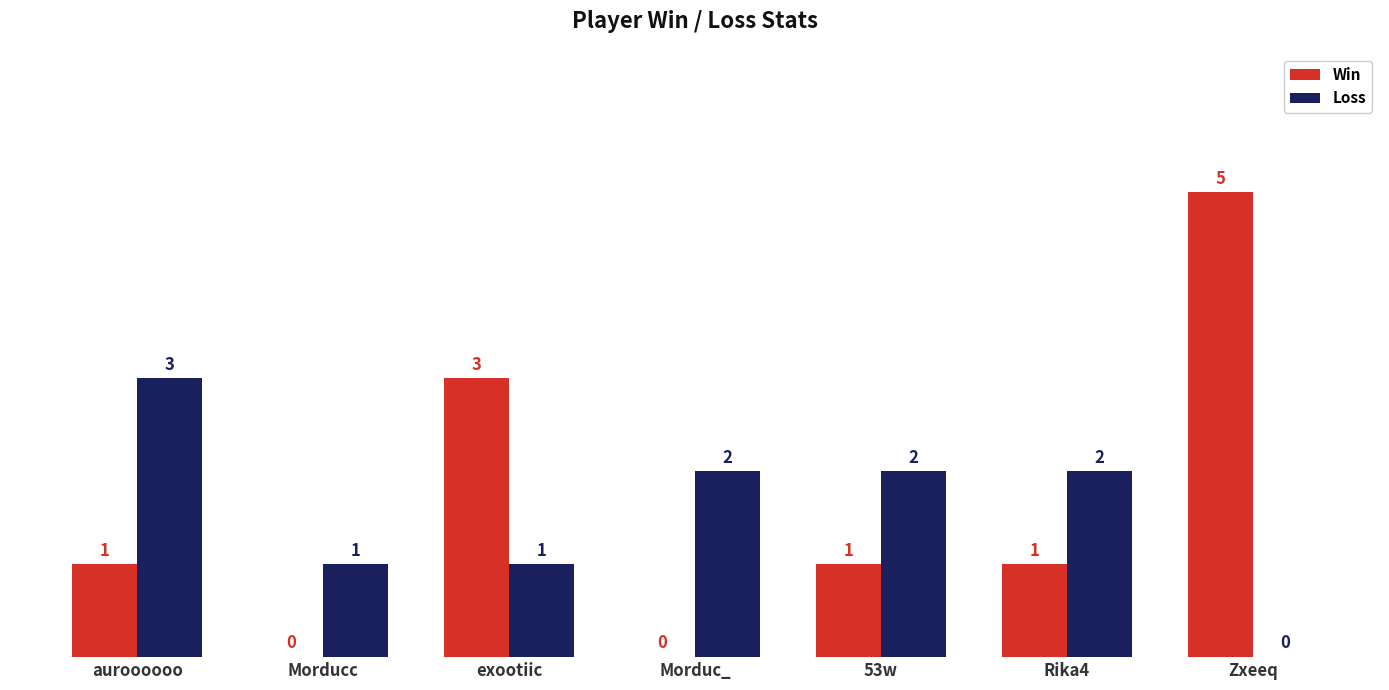

Read the Loss value at Morduc_.

2